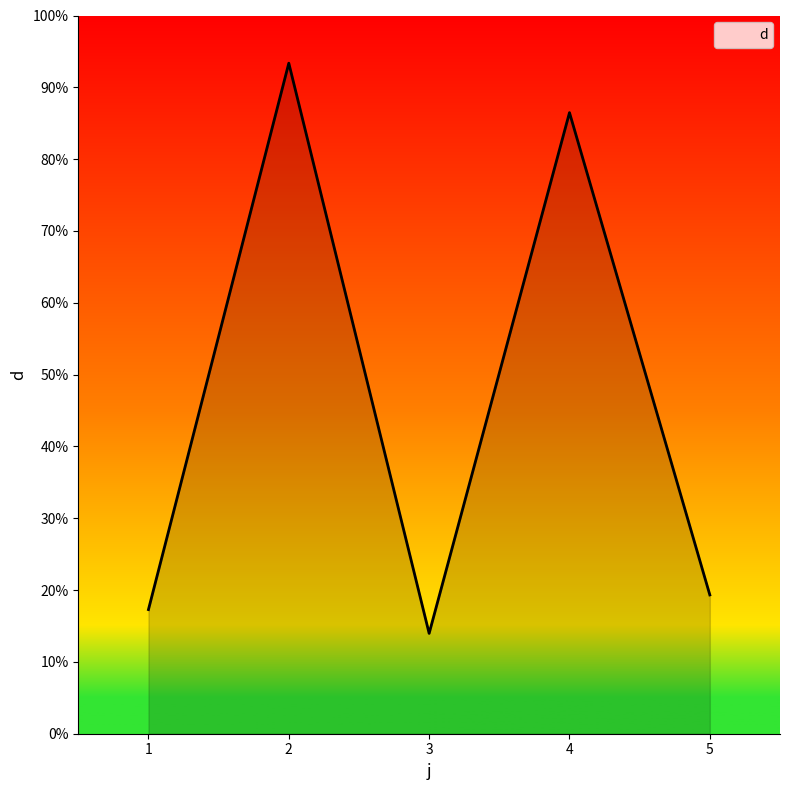

Which category has the highest value across all series?

2